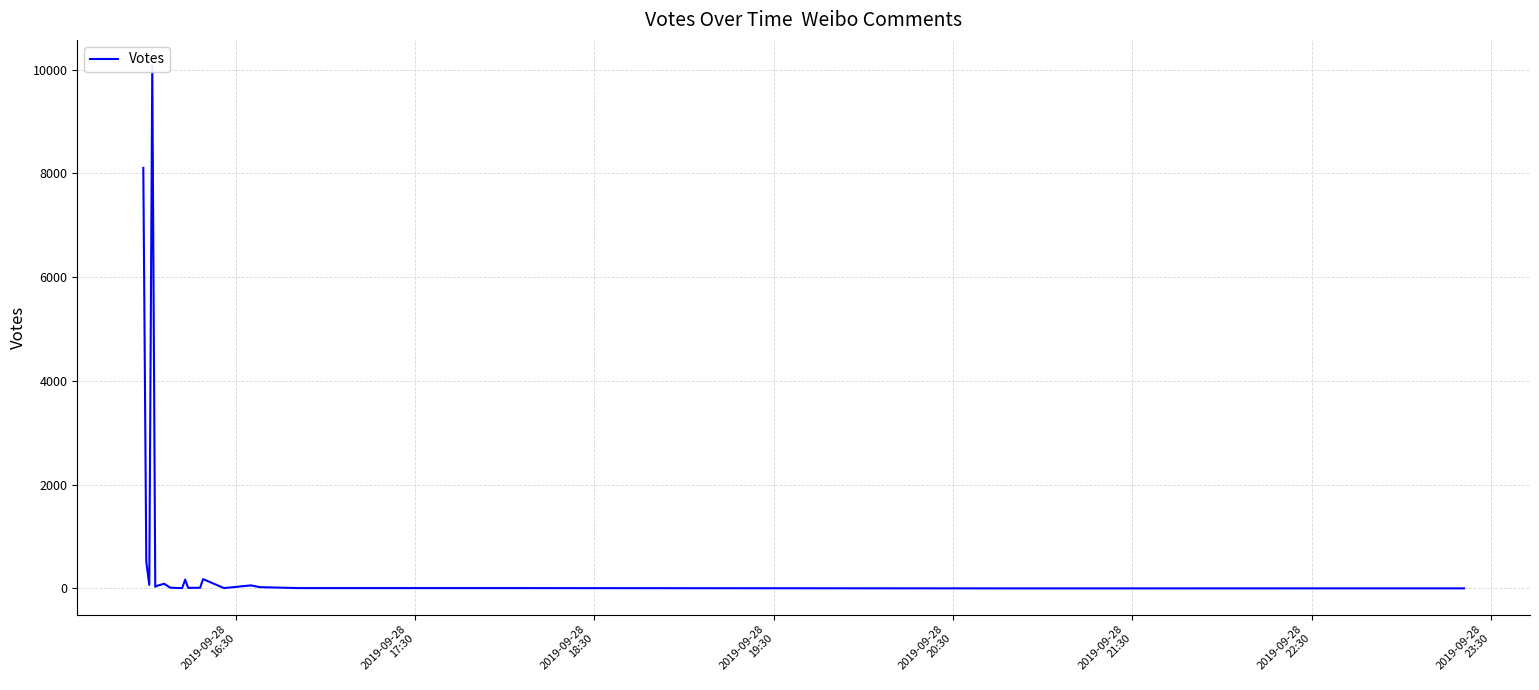

True or false: the data shows 9 at 16.

False